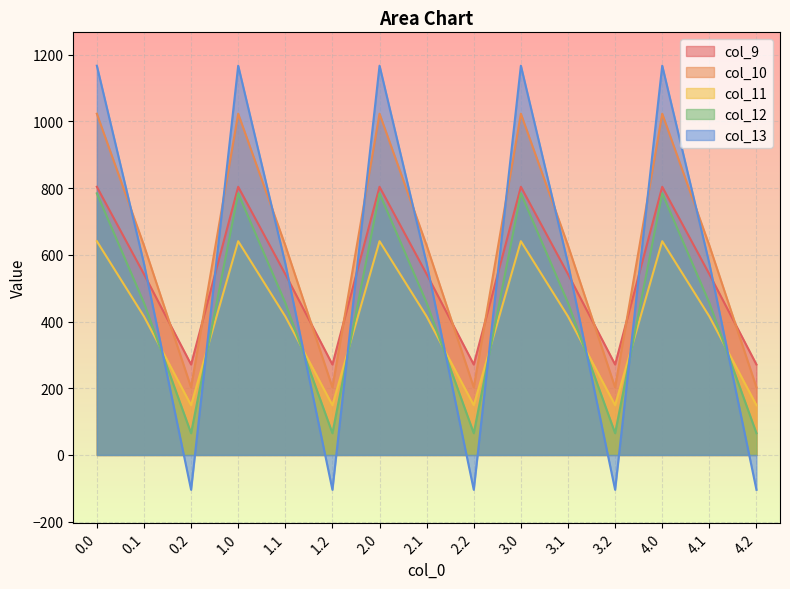

What is the value of the col_11 point at the 2nd from the left?

415.4